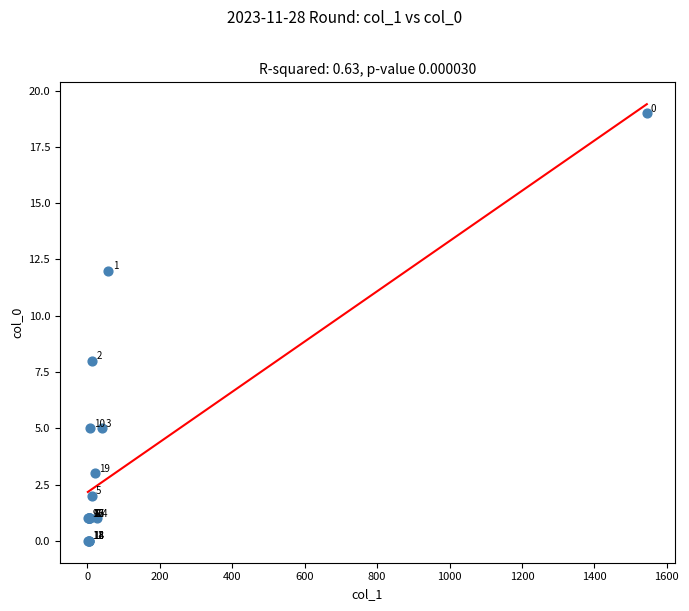

What Y value in the scatter plot is closest to 9?

8